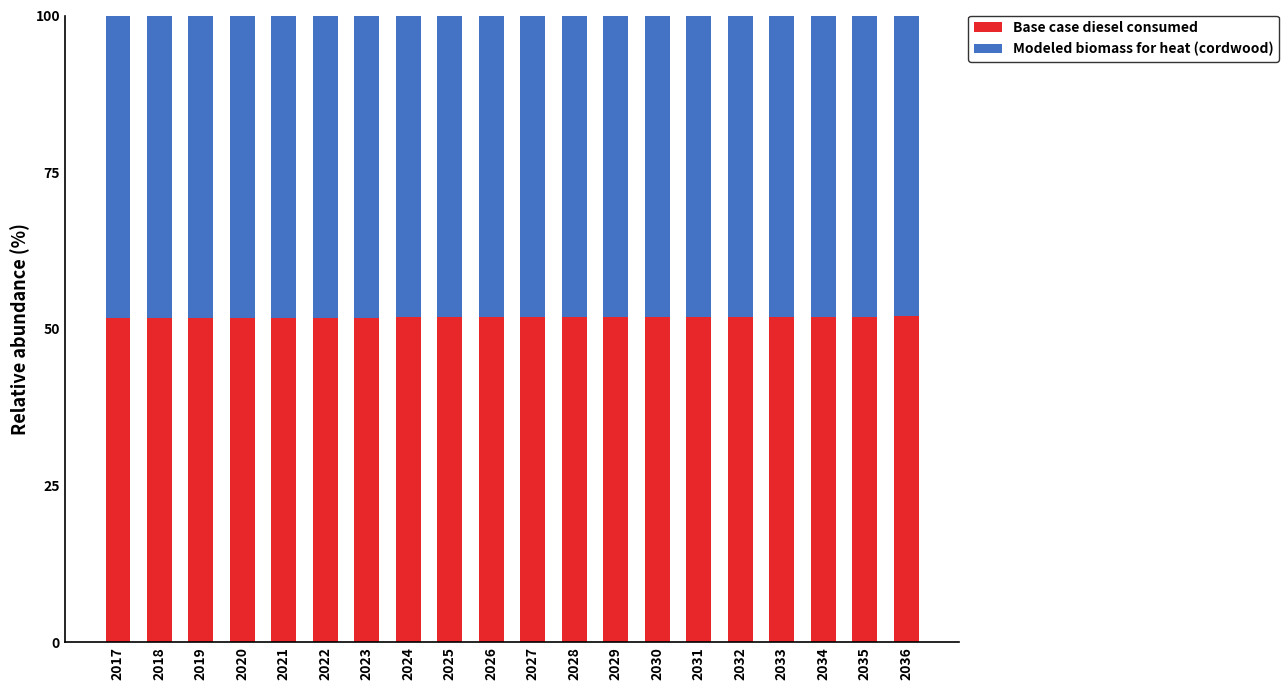

What is the sum of the Base case diesel consumed values at 2026 and 2034?

103.8